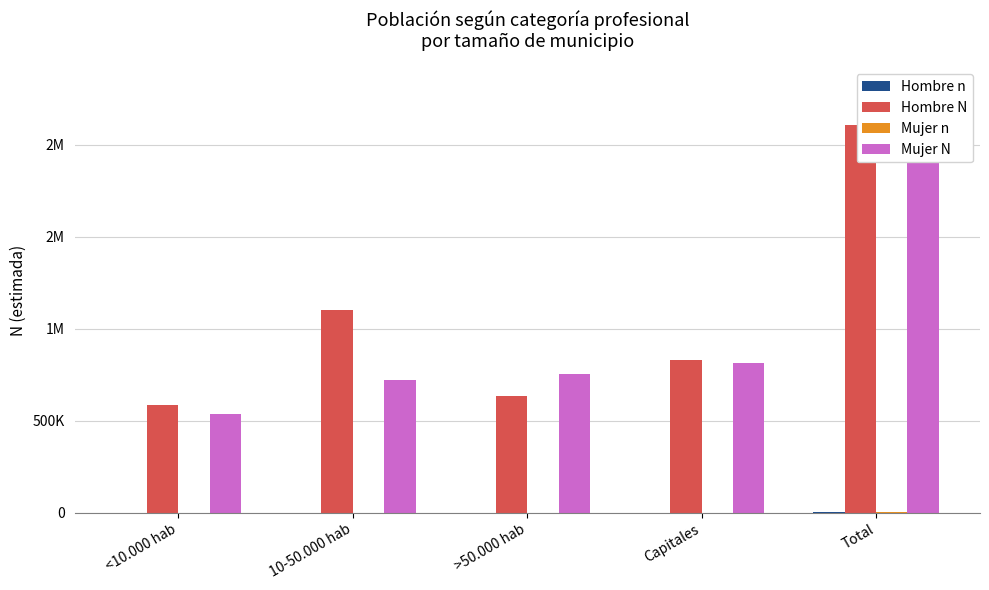

At which label does Hombre n first exceed 911?

Capitales